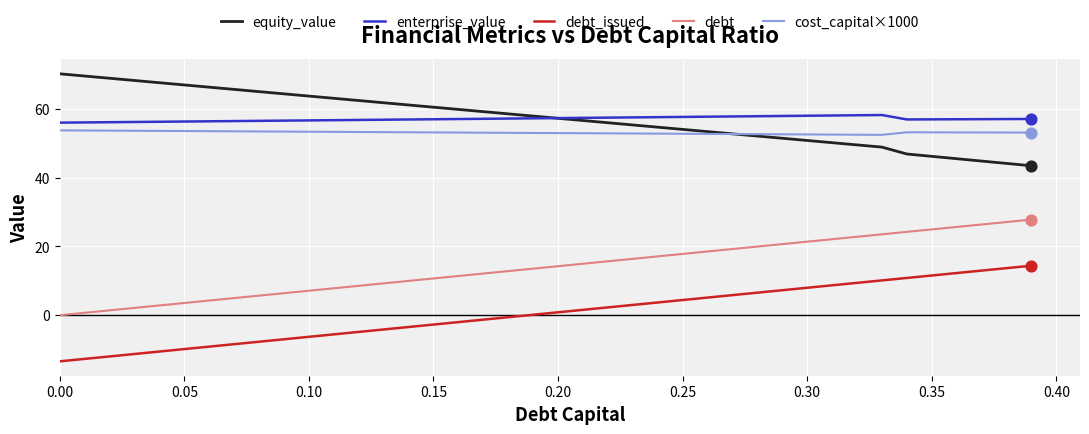

What is the greatest value displayed?

70.2